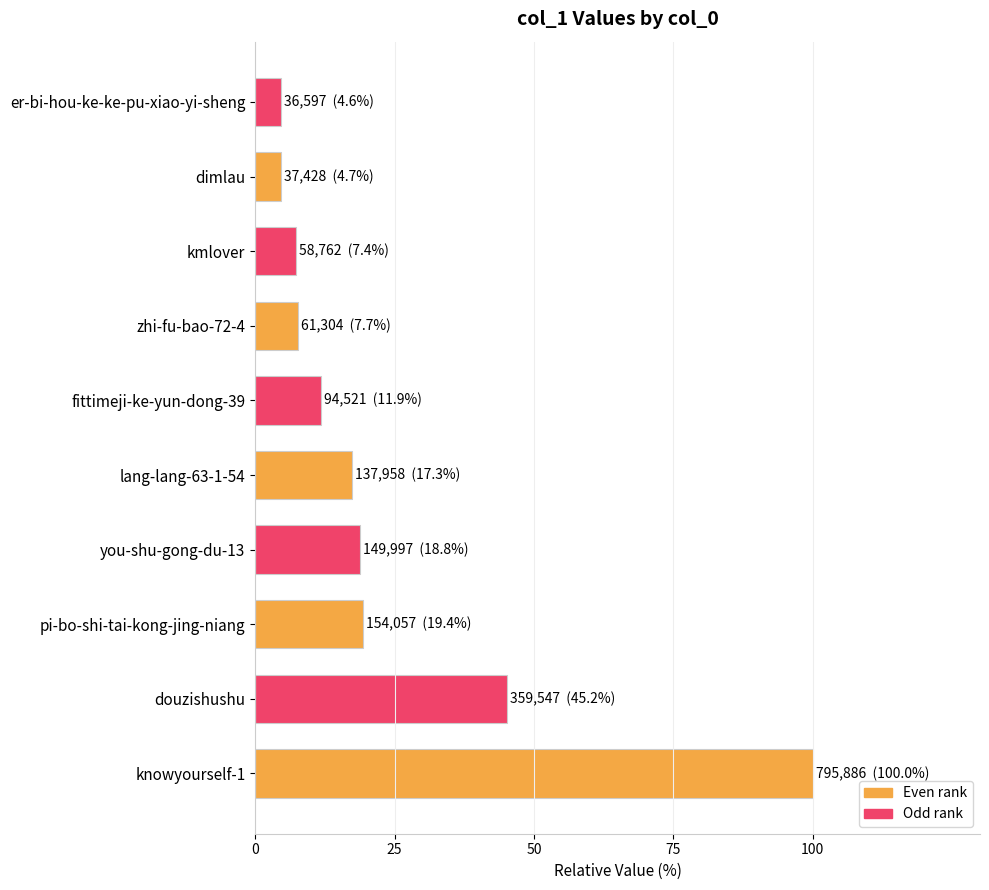

Which category has the highest value across all series?

knowyourself-1